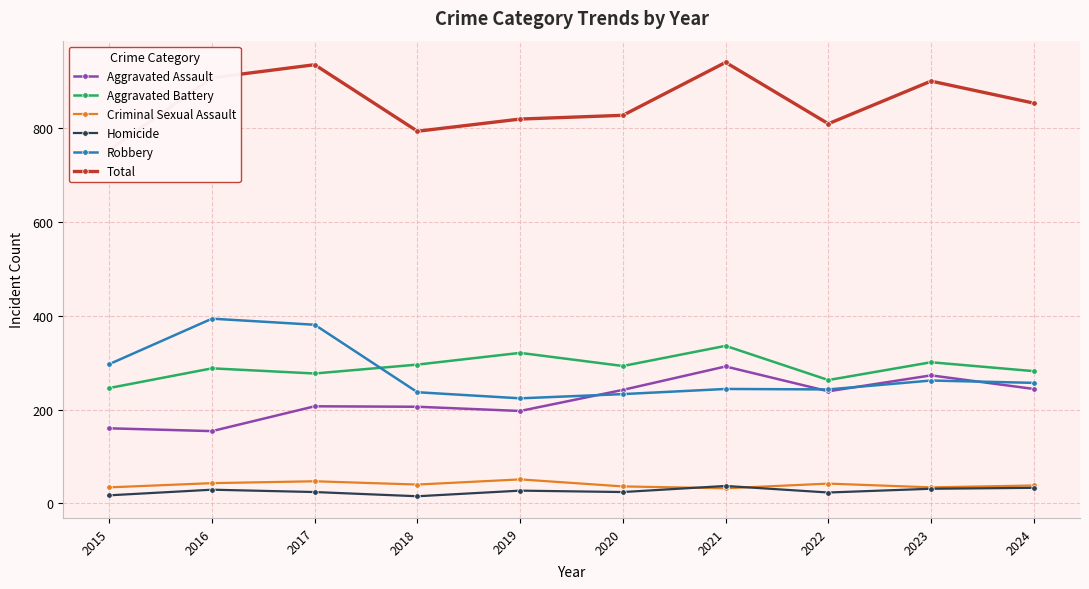

True or false: Total and Criminal Sexual Assault cross at least once.

False